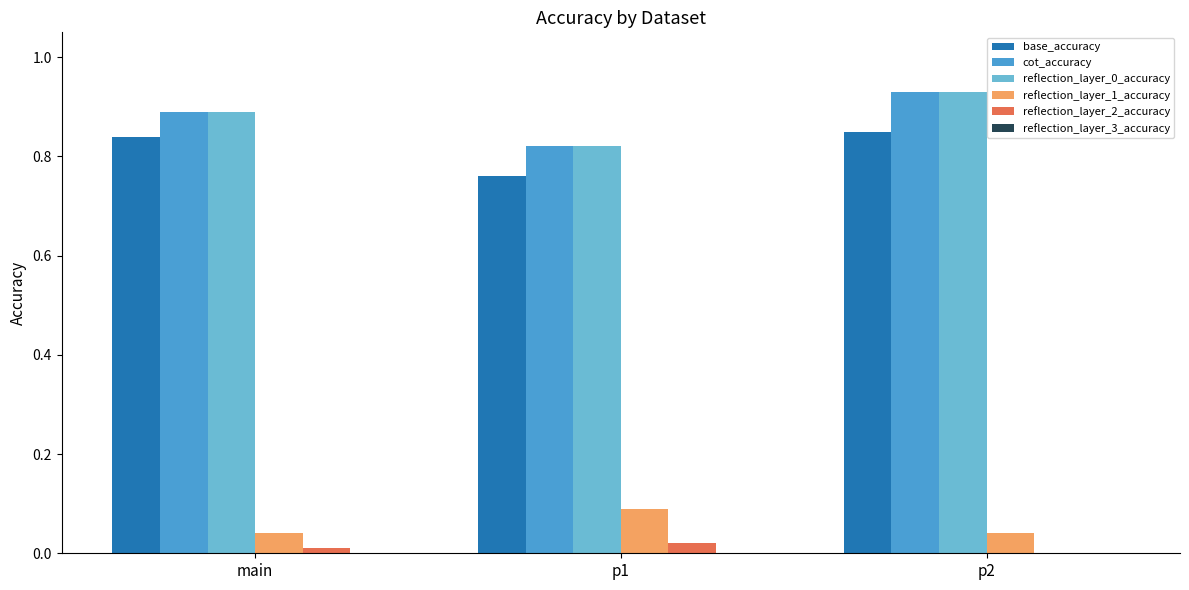

The reflection_layer_1_accuracy series shows 0.1 at main. True or false?

False